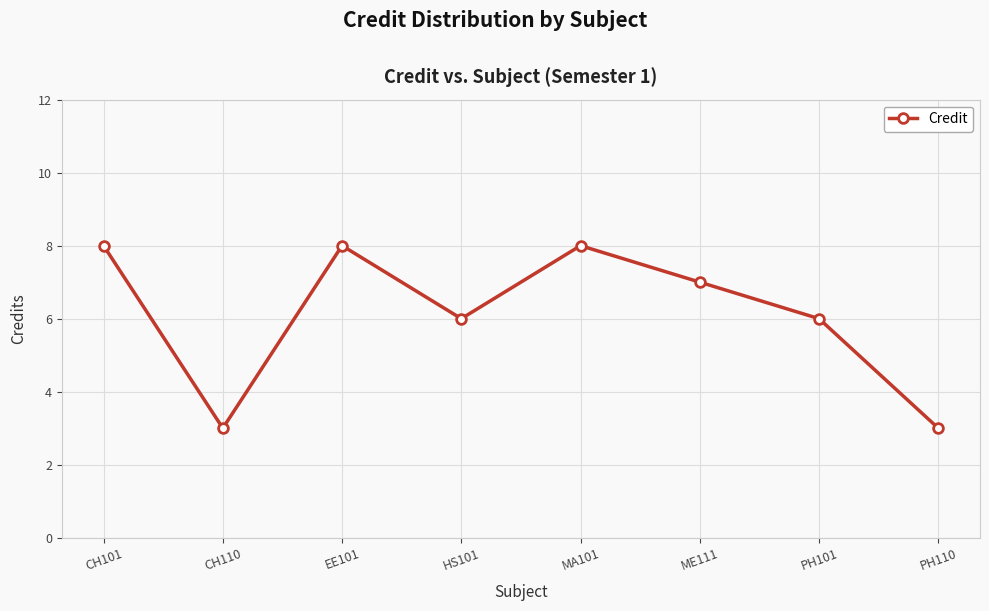

At which category does the data reach its first local valley?

CH110